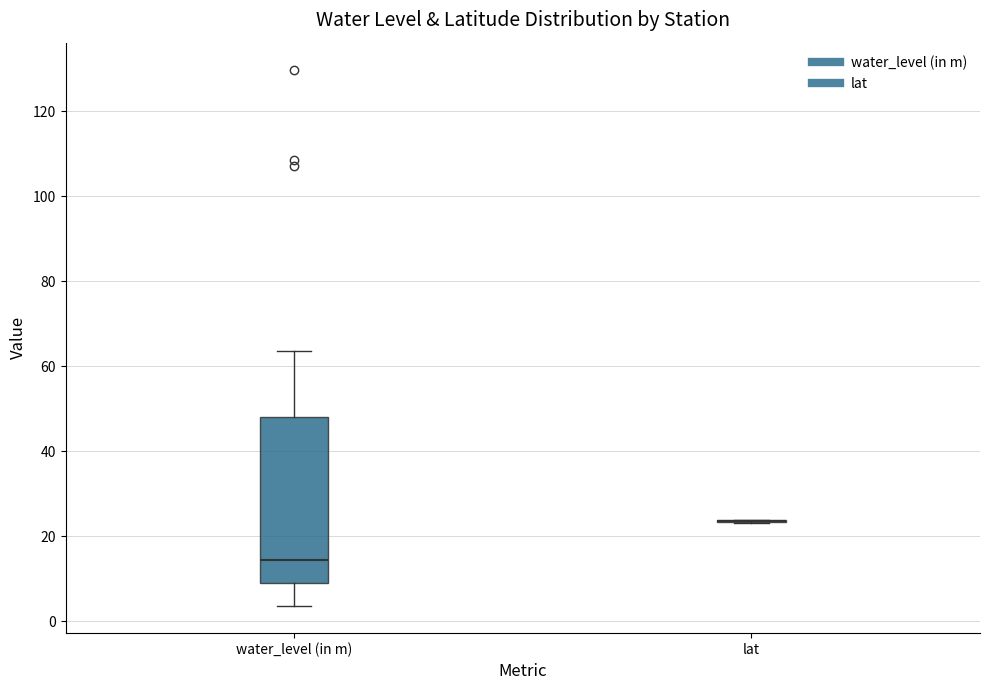

Which box is the tallest, from its lower edge to its upper edge?

water_level (in m)